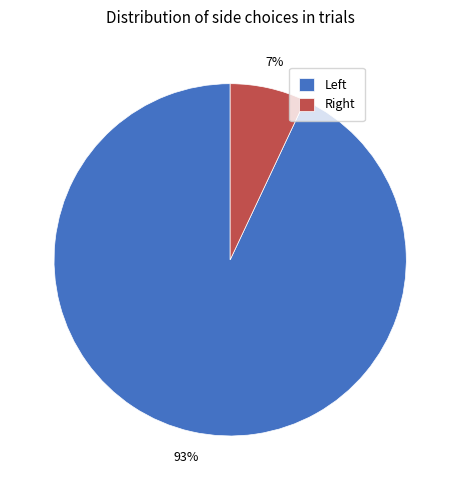

What is the smallest slice in the pie chart?

Right